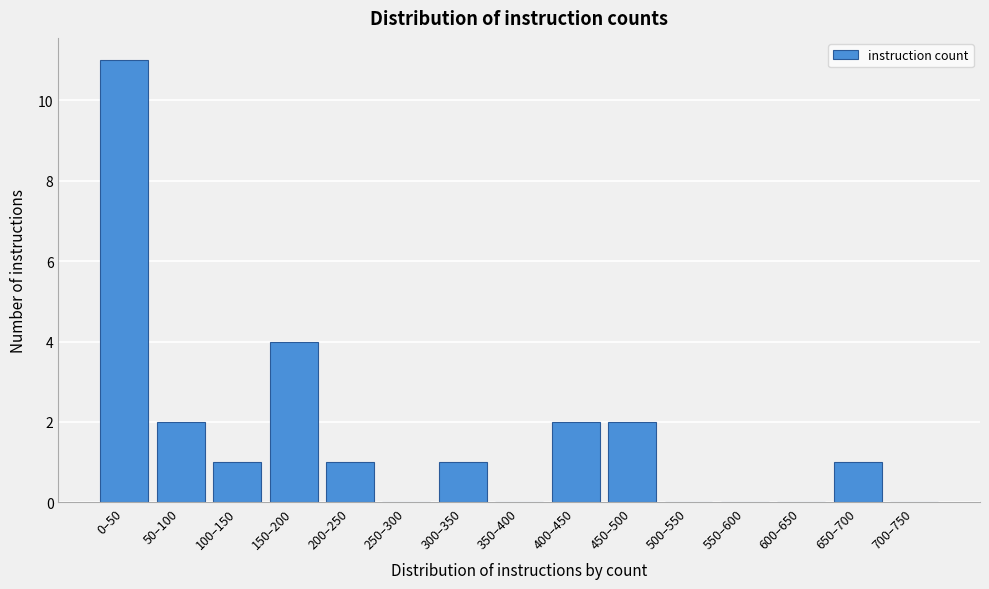

Reading left to right, what are all the values shown in this chart?

0–50=11	50–100=2	100–150=1	150–200=4	200–250=1	250–300=0	300–350=1	350–400=0	400–450=2	450–500=2	500–550=0	550–600=0	600–650=0	650–700=1	700–750=0